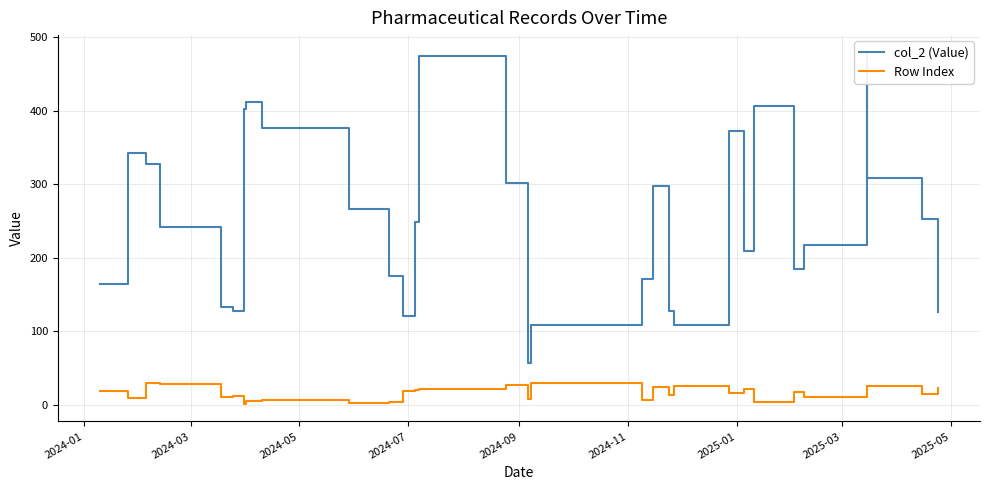

Does the chart have visible grid lines?

Yes